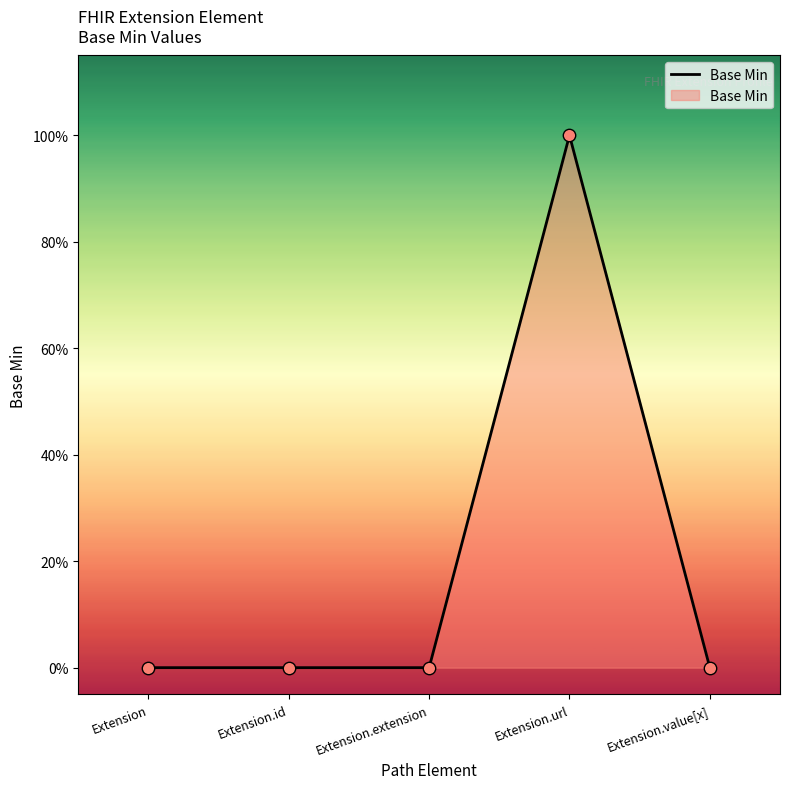

Which has a higher value, Extension or Extension.url?

Extension.url